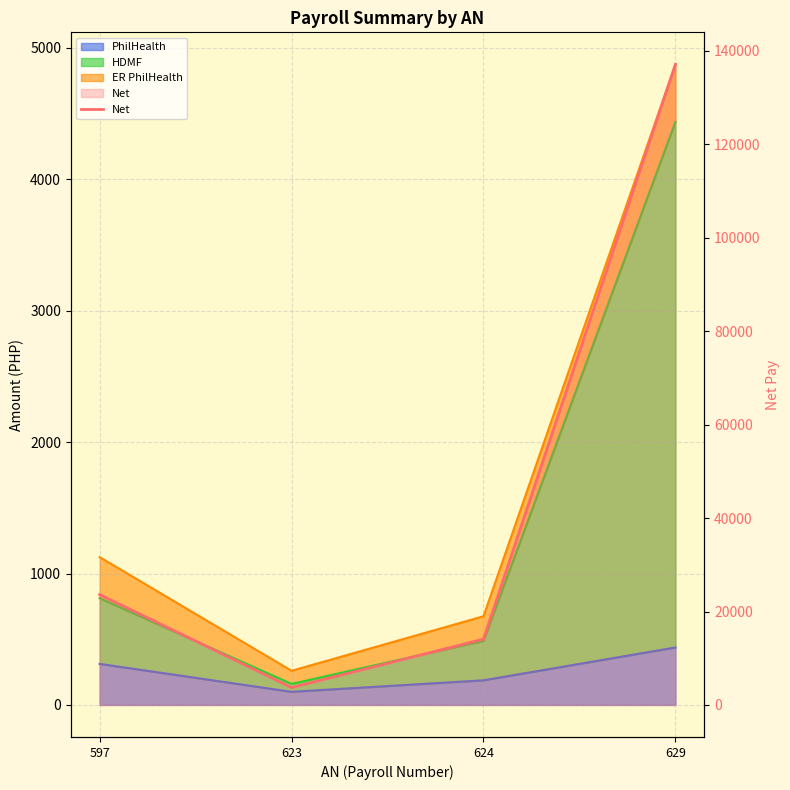

What is the change in value from 624 to 629?

+123039.2